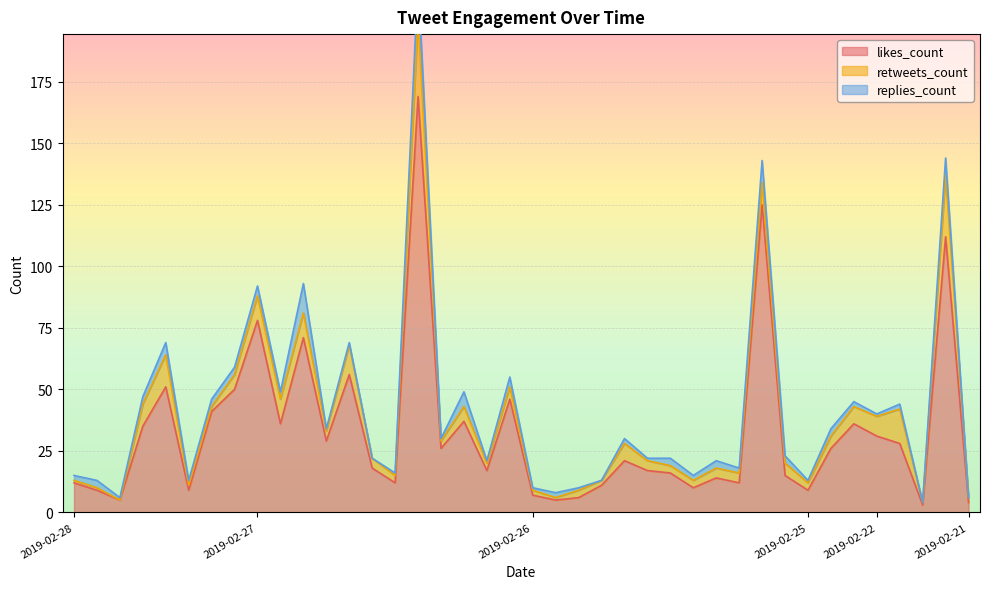

How many values in the retweets_count series are below 4?

17